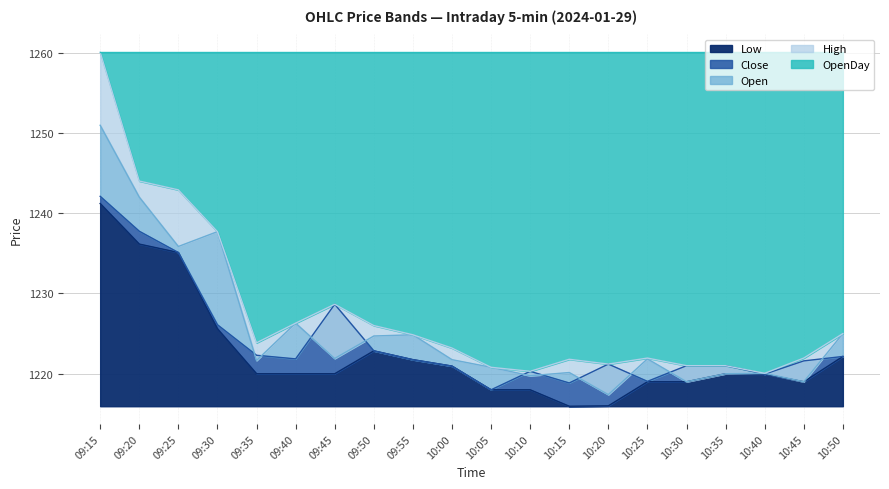

What is the sum of the Low values at 10:05 and 10:25?

2437.0